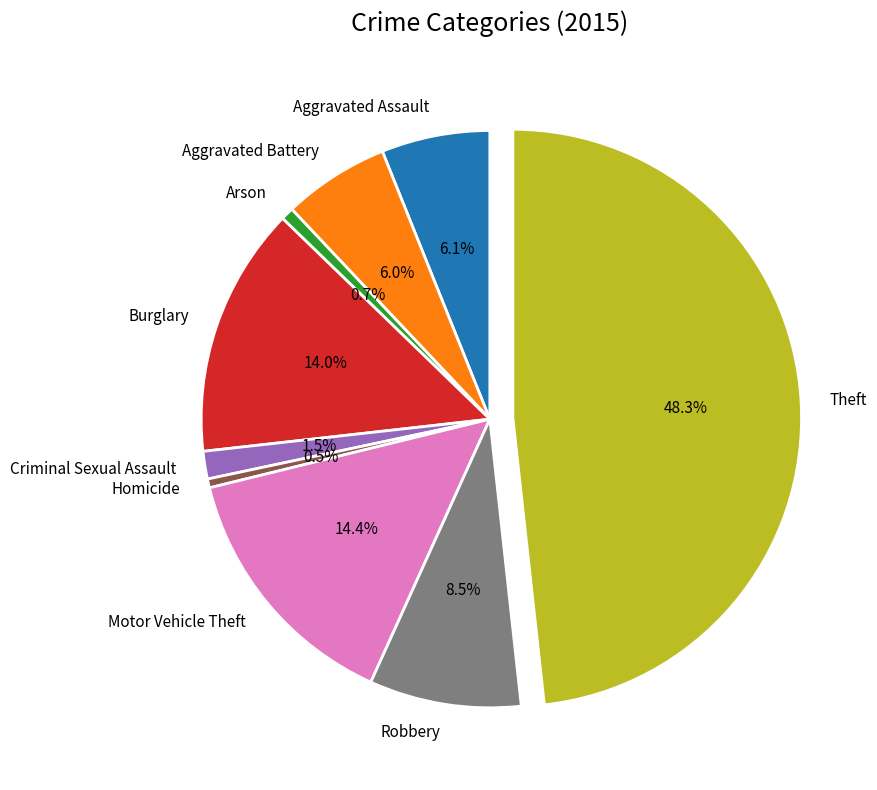

What is the largest slice in the pie chart?

Theft